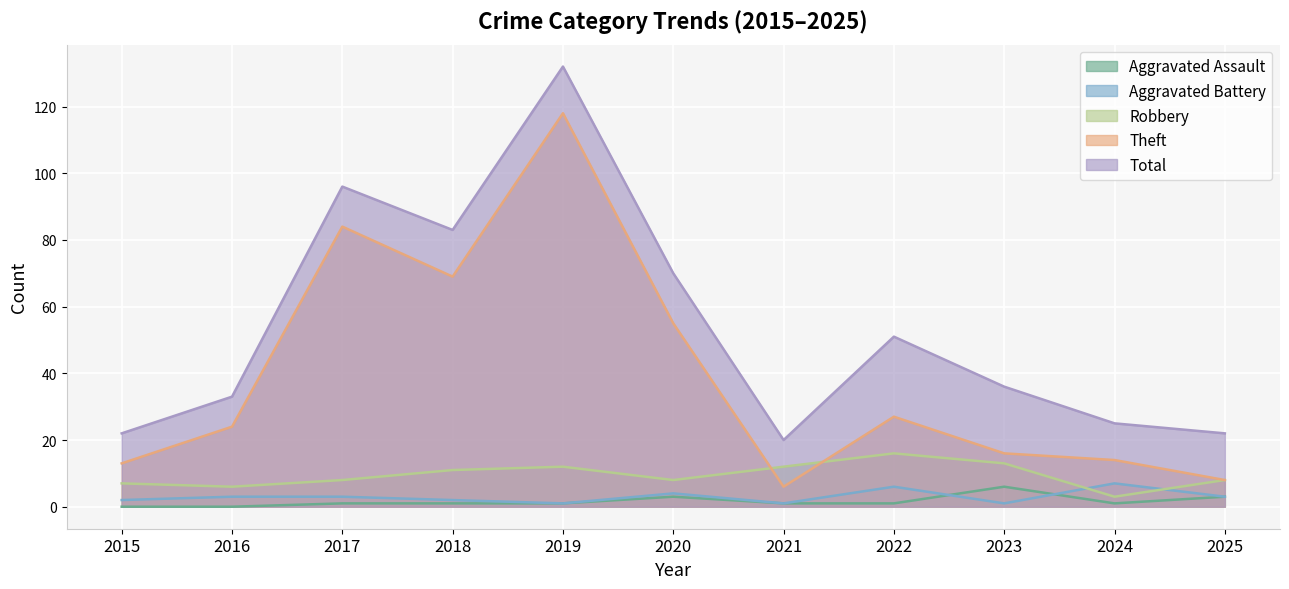

What is the sum of all Total values?

590